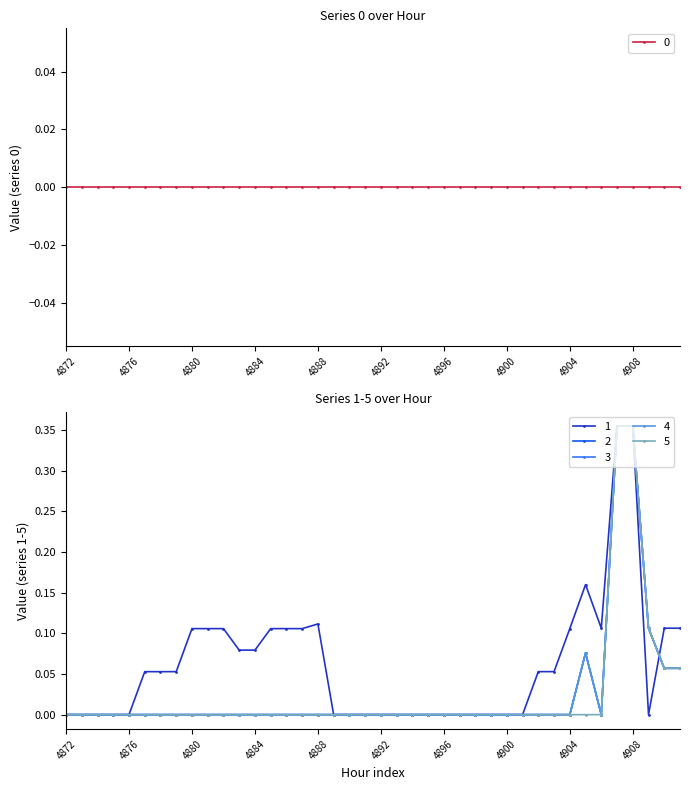

What is the difference between the maximum and minimum values in the 4 series?

0.4